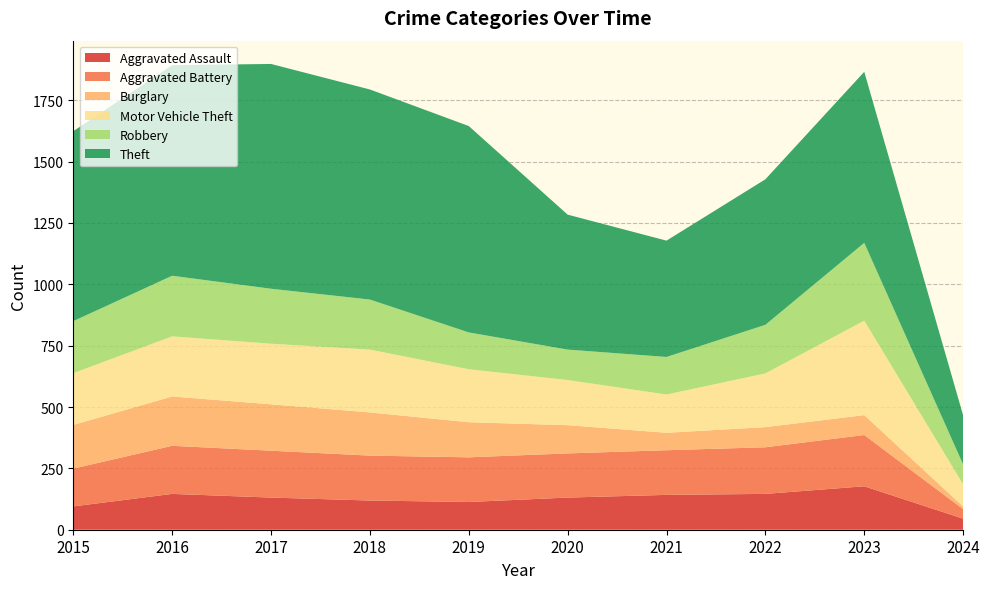

Reading left to right, transcribe all the data shown in this chart.

Aggravated Assault: 2015=95	2016=146	2017=131	2018=119	2019=113	2020=131	2021=142	2022=146	2023=177	2024=45
Aggravated Battery: 2015=154	2016=196	2017=191	2018=183	2019=182	2020=180	2021=182	2022=190	2023=209	2024=39
Burglary: 2015=178	2016=201	2017=189	2018=176	2019=143	2020=115	2021=71	2022=82	2023=81	2024=11
Motor Vehicle Theft: 2015=211	2016=245	2017=247	2018=256	2019=216	2020=184	2021=156	2022=219	2023=385	2024=90
Robbery: 2015=212	2016=247	2017=224	2018=204	2019=150	2020=124	2021=153	2022=198	2023=317	2024=81
Theft: 2015=774	2016=858	2017=916	2018=856	2019=841	2020=550	2021=474	2022=593	2023=697	2024=200